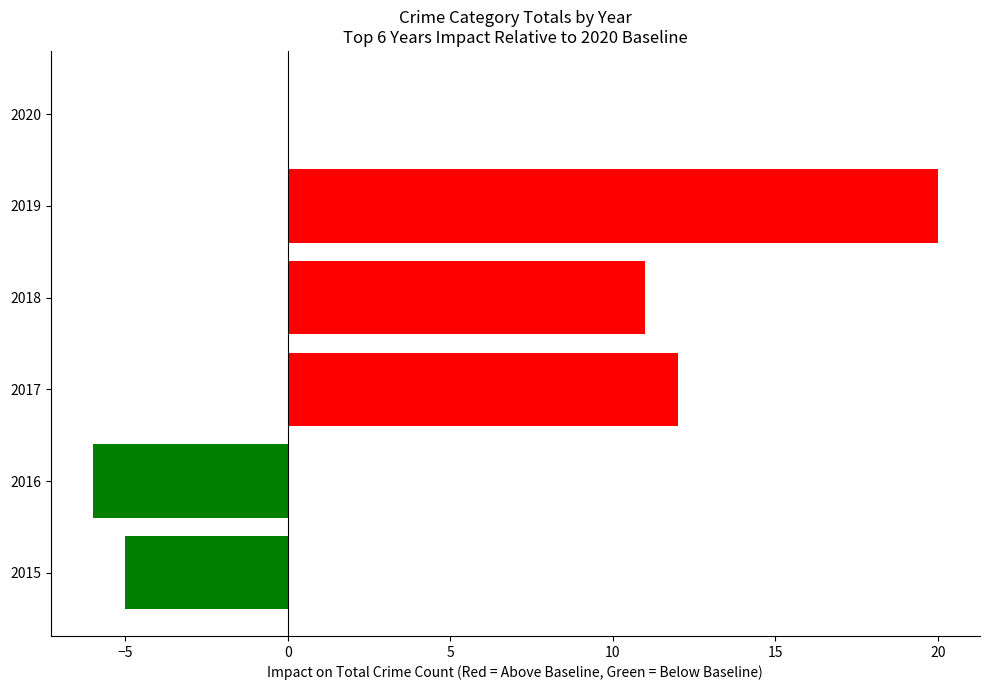

How many negative values are there?

2